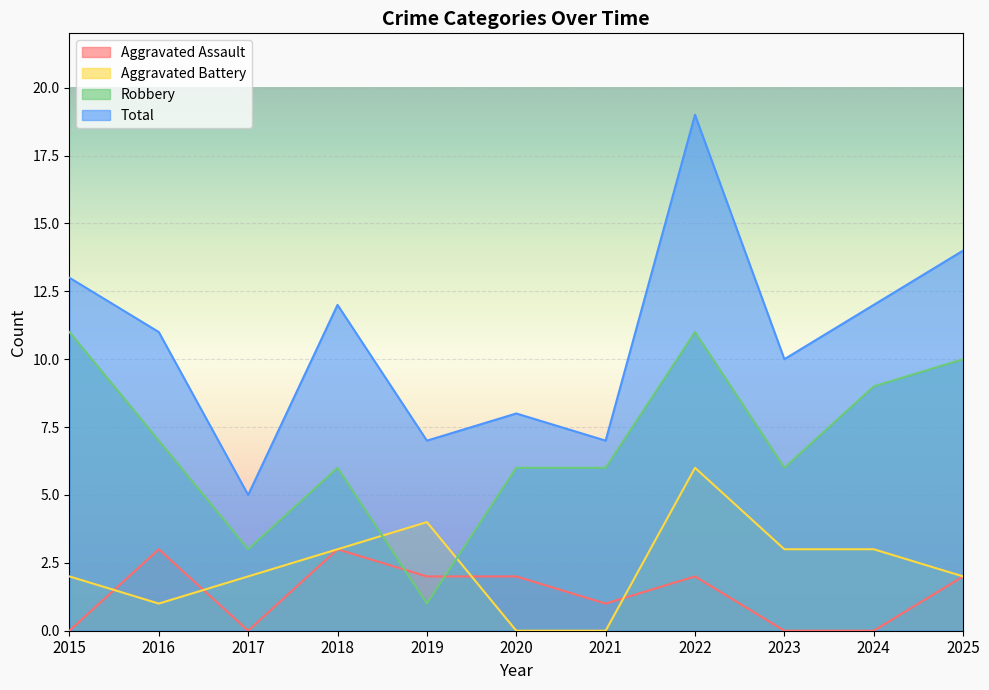

How many intersections are there between Robbery and Aggravated Battery?

2